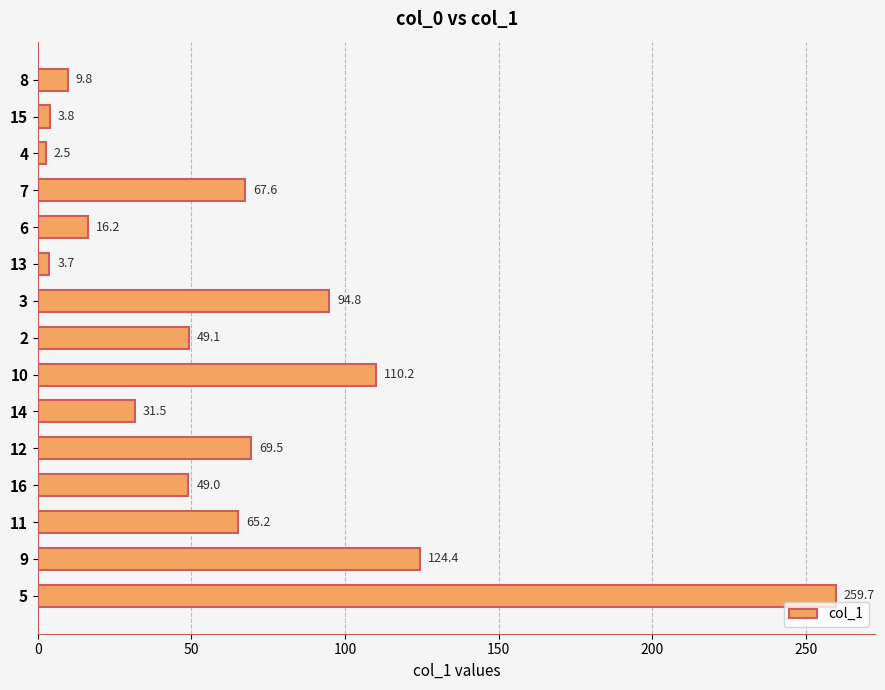

The value at 13 is 3.7. True or false?

True